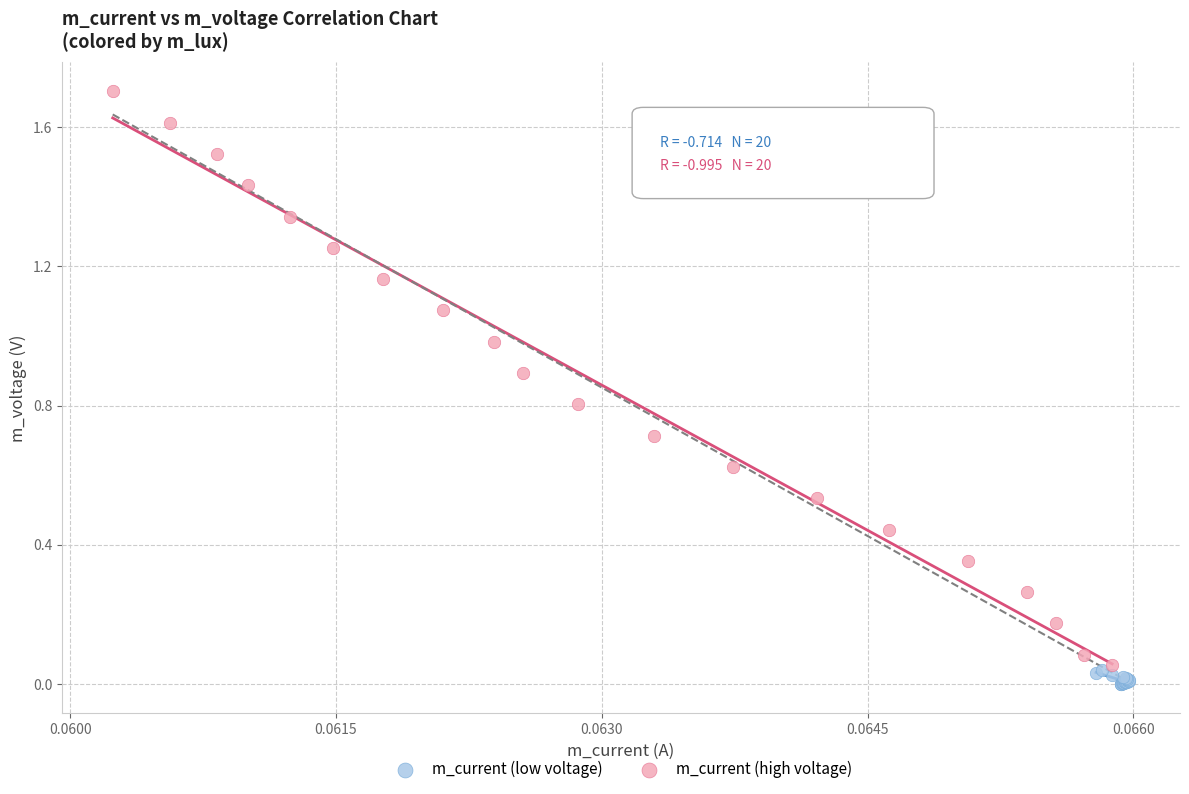

What are all the series names shown in the legend?

m_current (low voltage), m_current (high voltage)